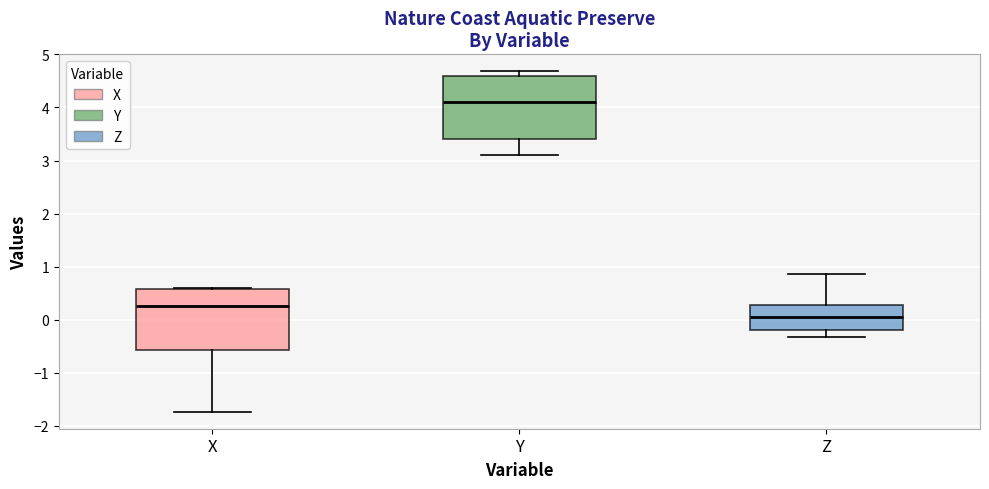

Which box has the highest median line?

Y